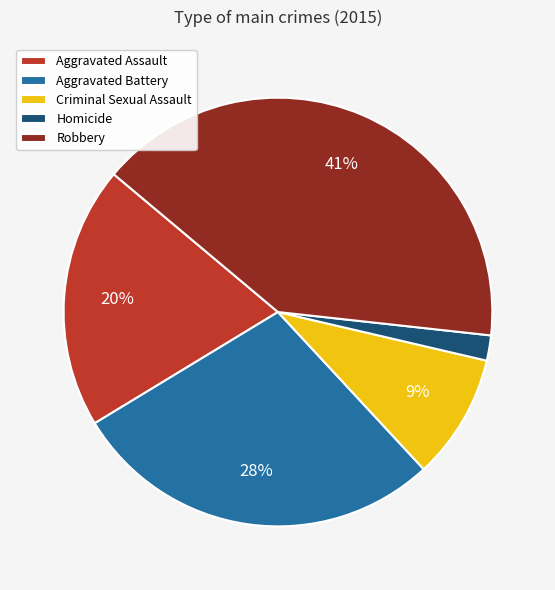

Is the sum of Aggravated Assault and Criminal Sexual Assault greater than half?

No